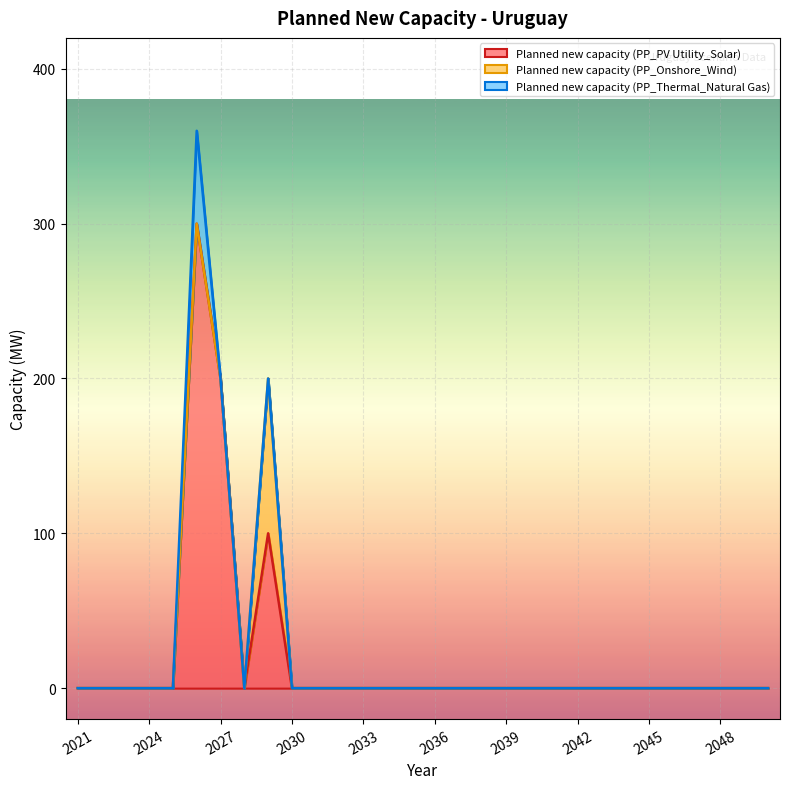

What is the maximum value for Planned new capacity (PP_PV Utility_Solar)?

300